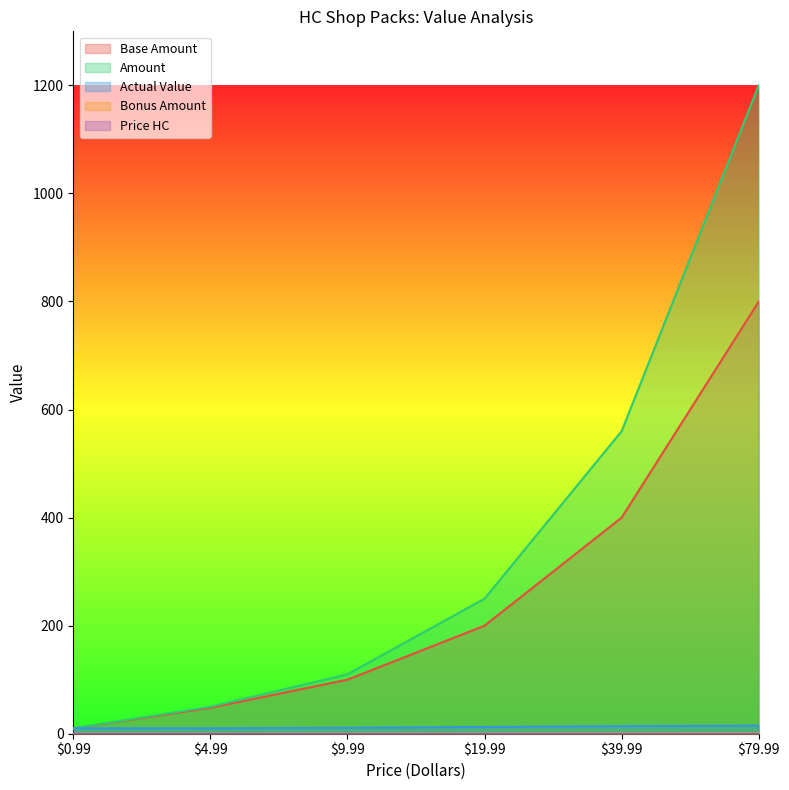

At which category is the sum across all series the highest?

$79.99